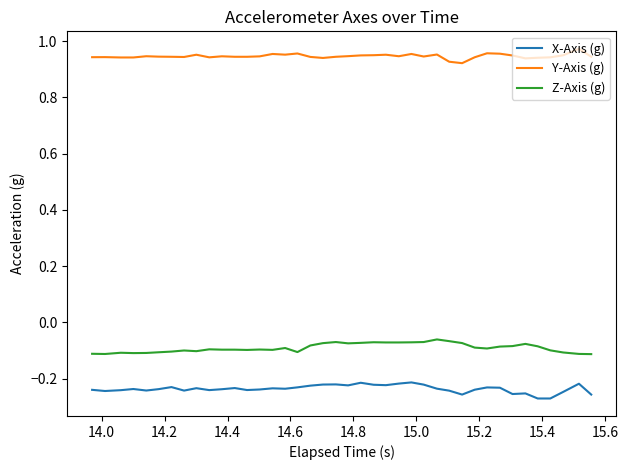

True or false: Y-Axis (g) and Z-Axis (g) intersect in this chart.

False